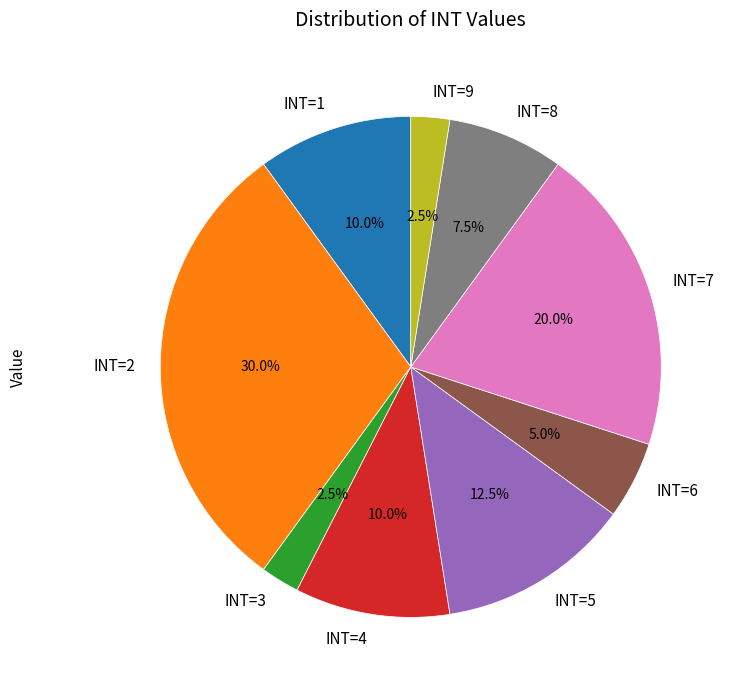

Which category has the biggest portion of the pie?

INT=2